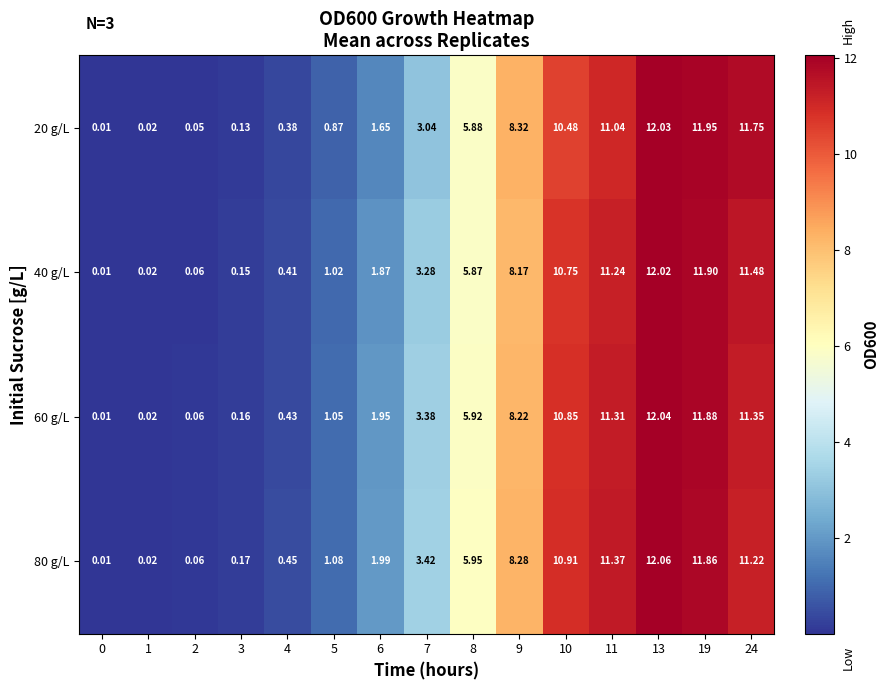

Which series has the largest range (max minus min)?

80 g/L